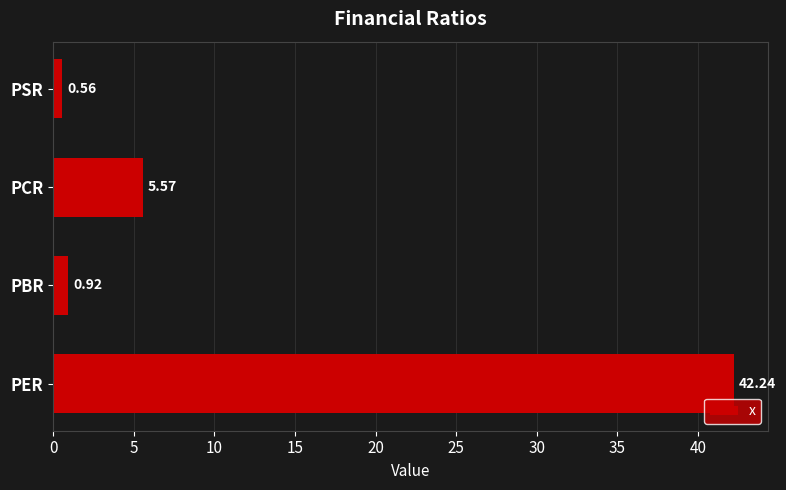

Rank the categories by value from highest to lowest.

PER, PCR, PBR, PSR